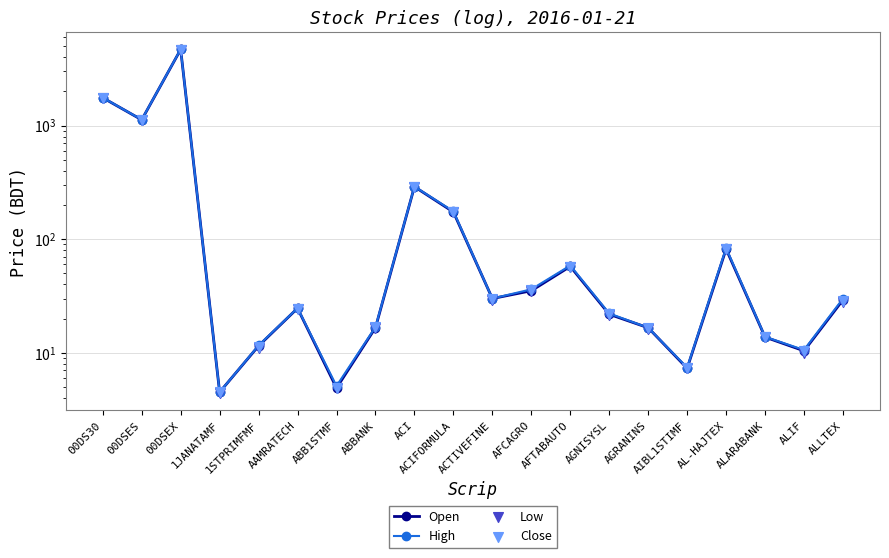

Which series reaches the maximum Y coordinate?

High